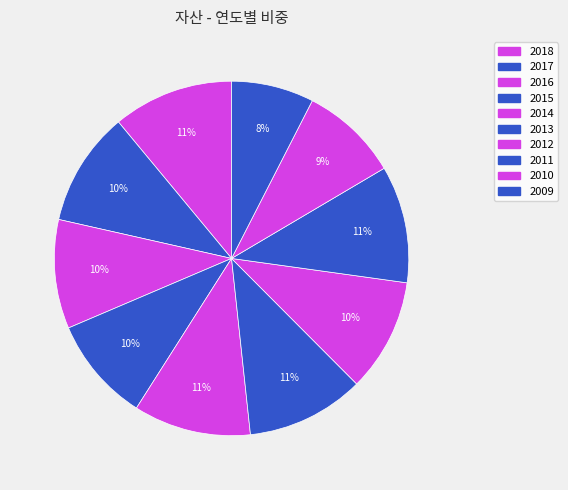

How many slices are in this pie chart?

10